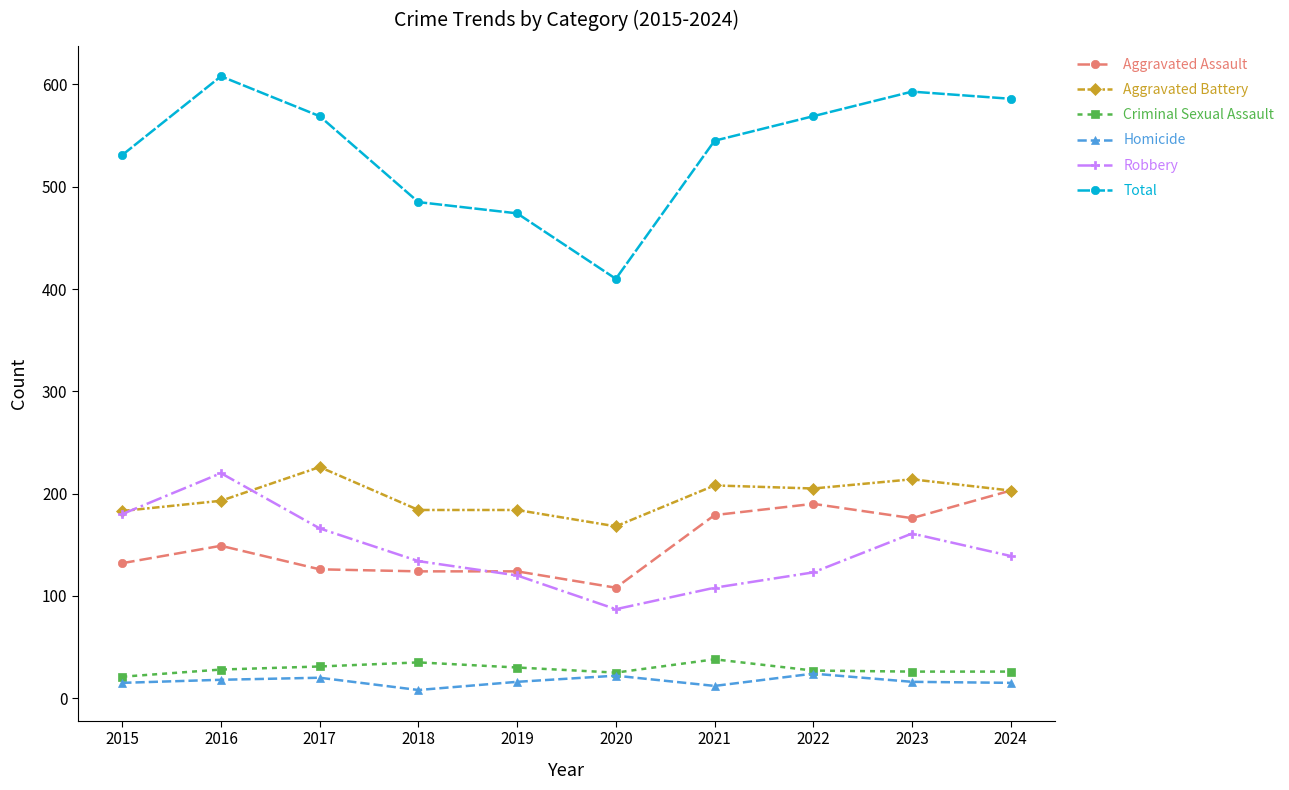

What is the value of the Aggravated Battery point at the 9th from the left?

214